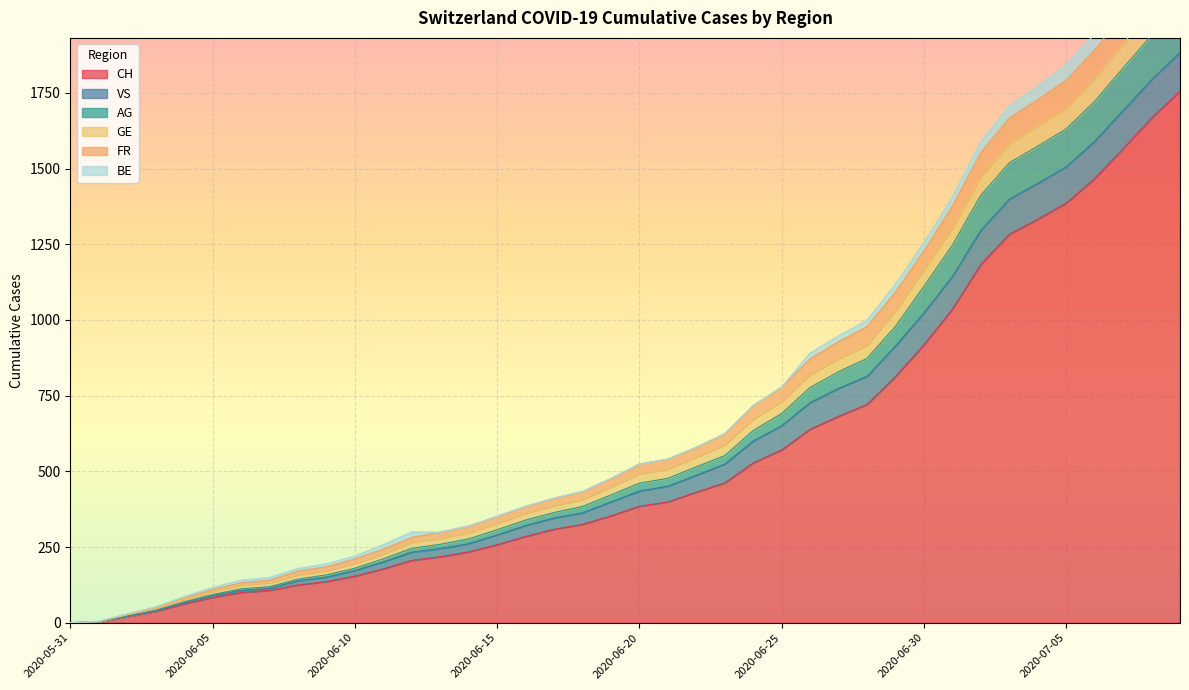

At which label does AG reach its minimum?

2020-05-31